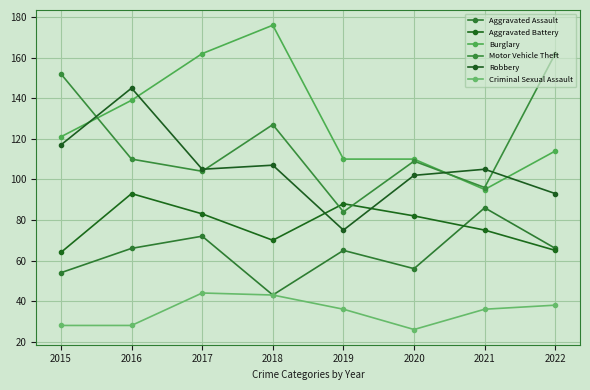

Between 2020 and 2021, which series saw the biggest shift?

Aggravated Assault